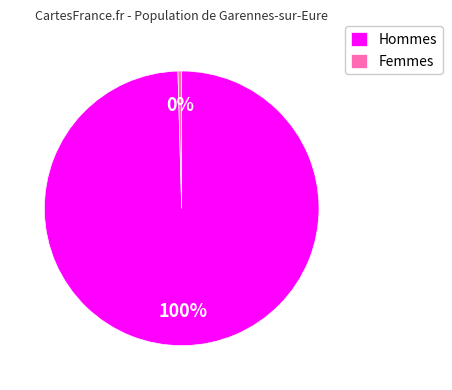

How many slices are in this pie chart?

2